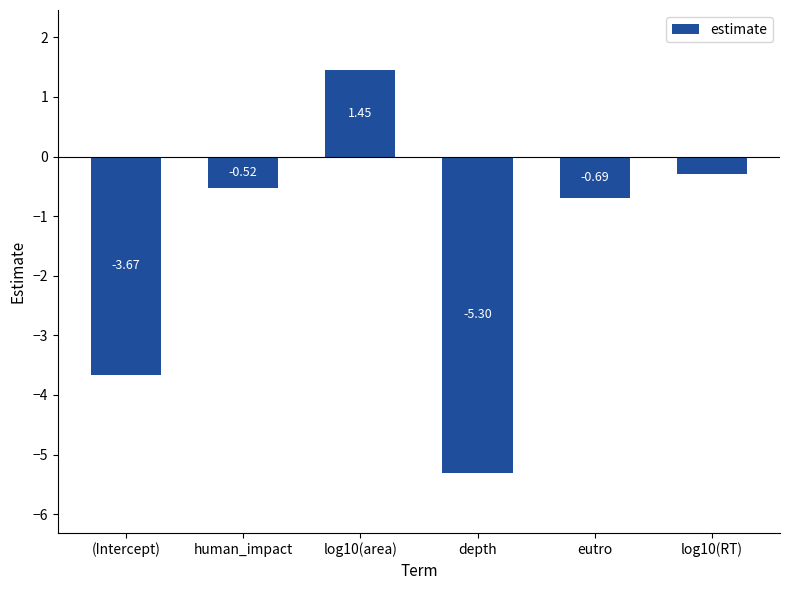

What is the change in value from eutro to log10(RT)?

+0.4